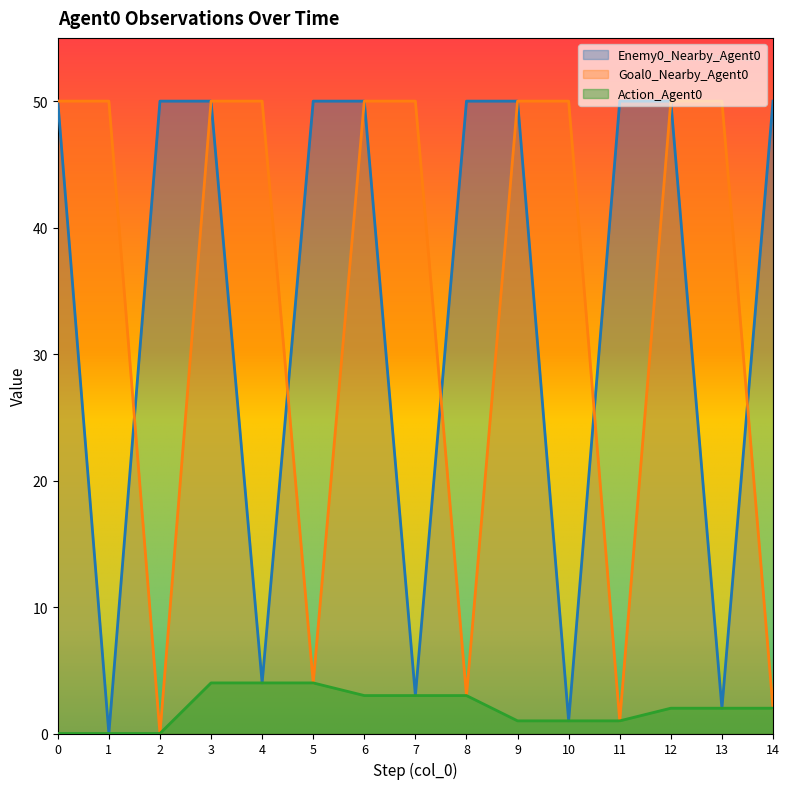

Does the chart have visible grid lines?

No